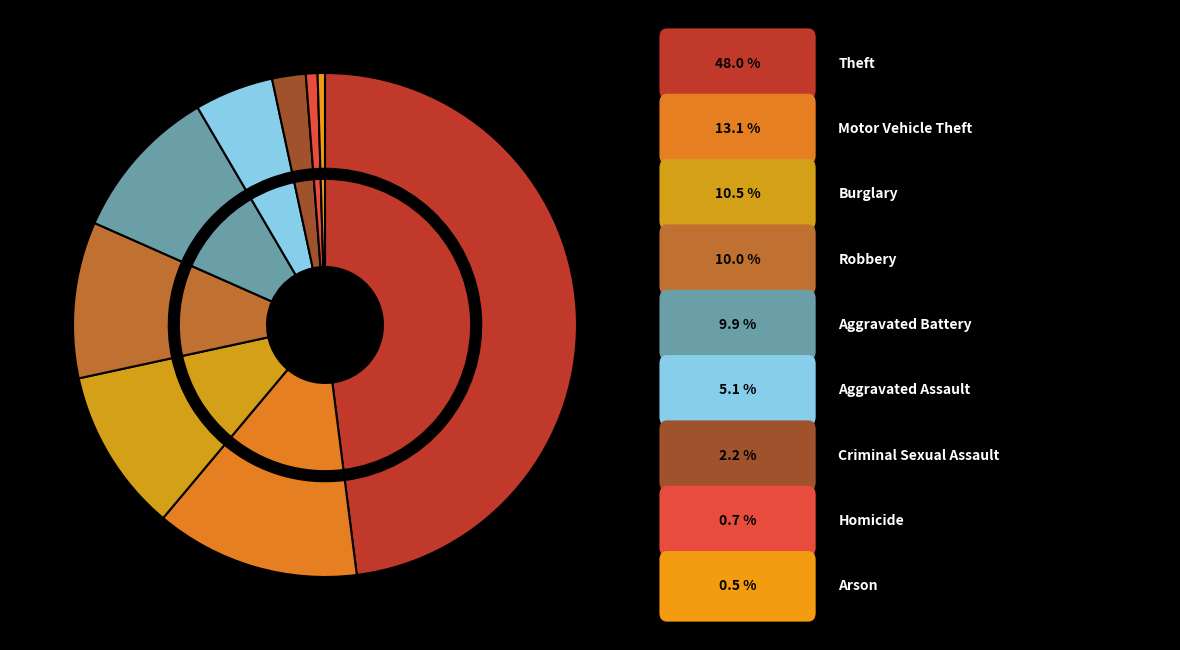

What is the change in value from Motor Vehicle Theft to Burglary?

-28